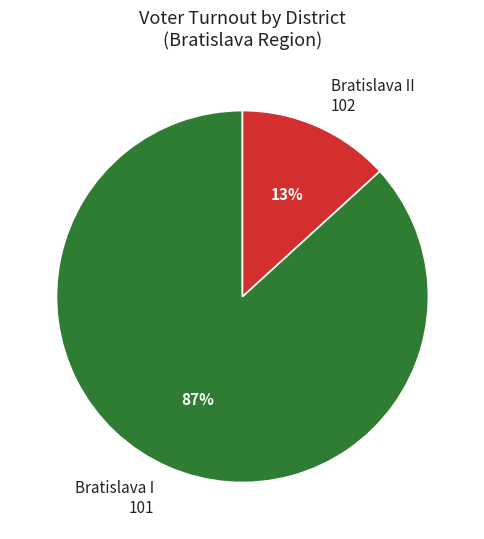

Which slice is the largest?

Bratislava I 101